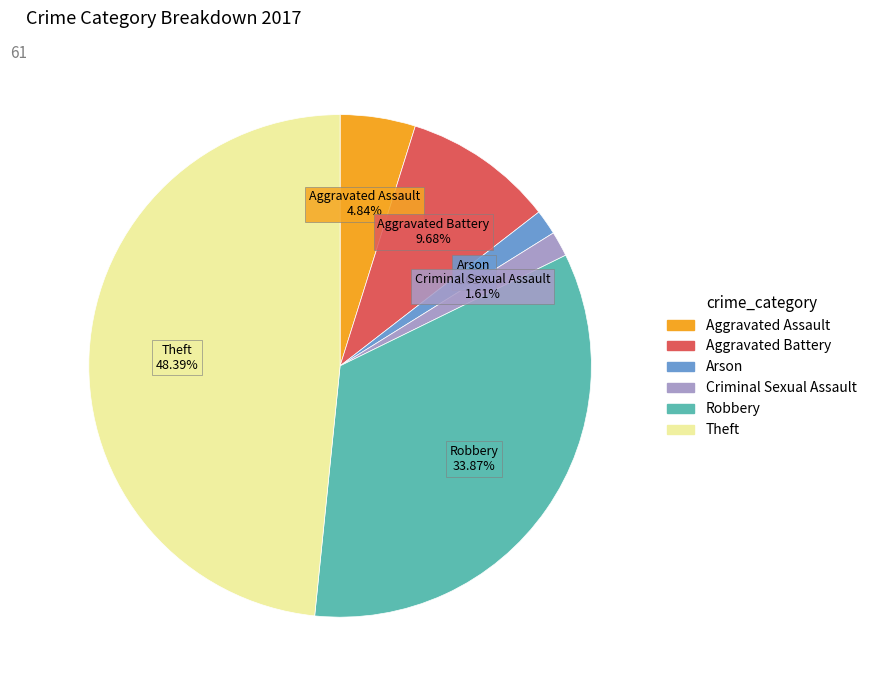

Combined, what portion of the pie is Criminal Sexual Assault and Robbery?

35.5%